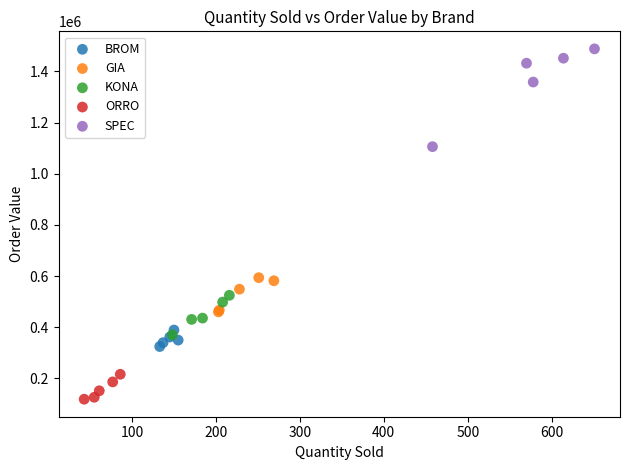

Which series contains the lowest Y value?

ORRO